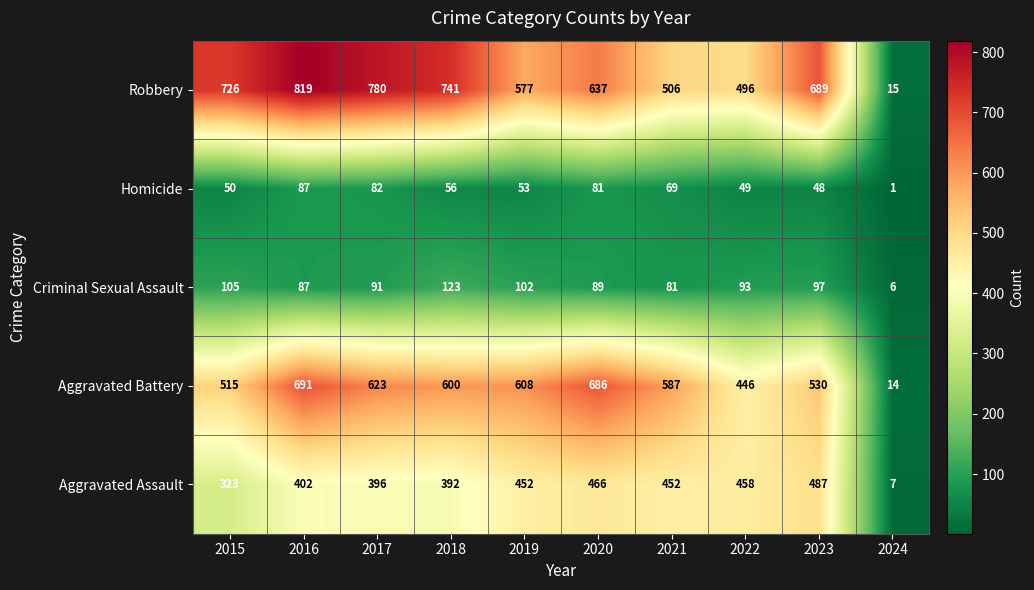

At 2015, list the series in order from smallest to largest.

Homicide, Criminal Sexual Assault, Aggravated Assault, Aggravated Battery, Robbery